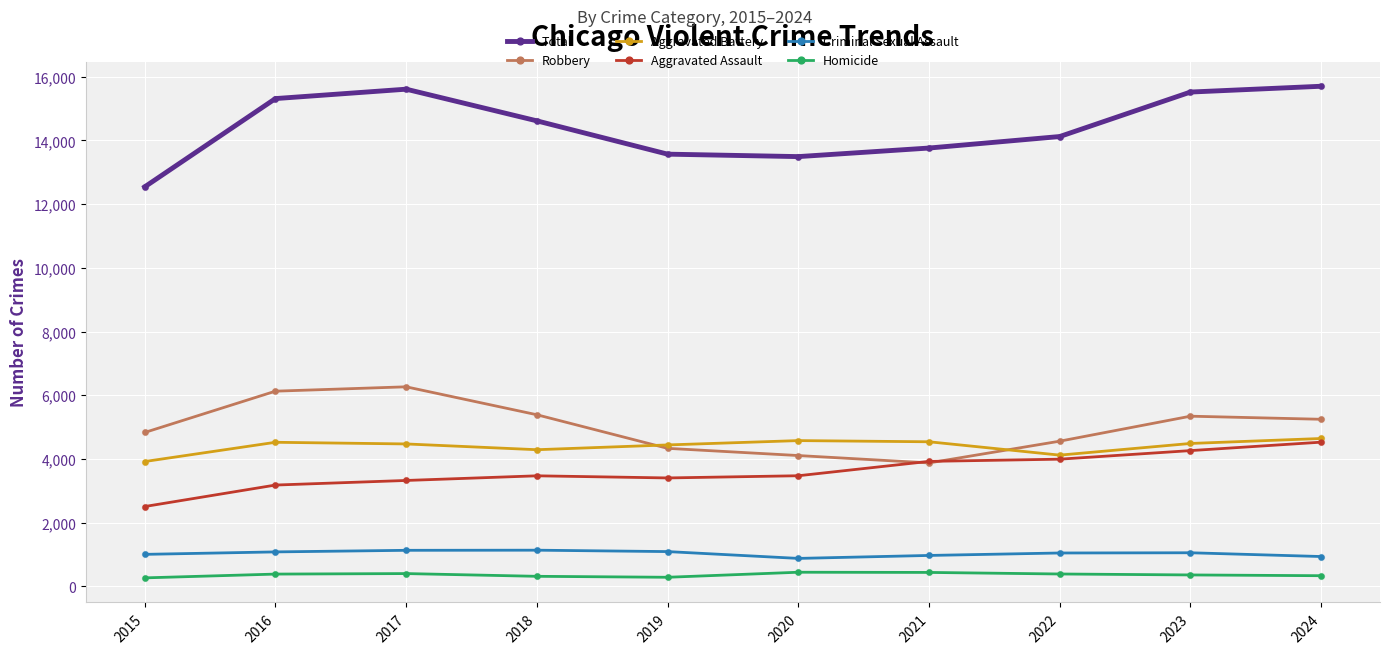

At how many categories does at least one series exceed 4948?

10